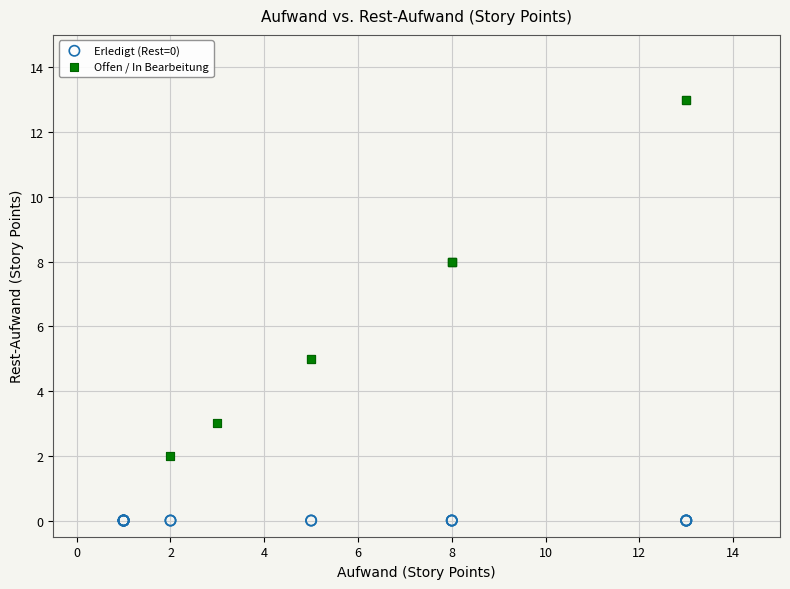

Which series contains the highest Y value?

Offen / In Bearbeitung